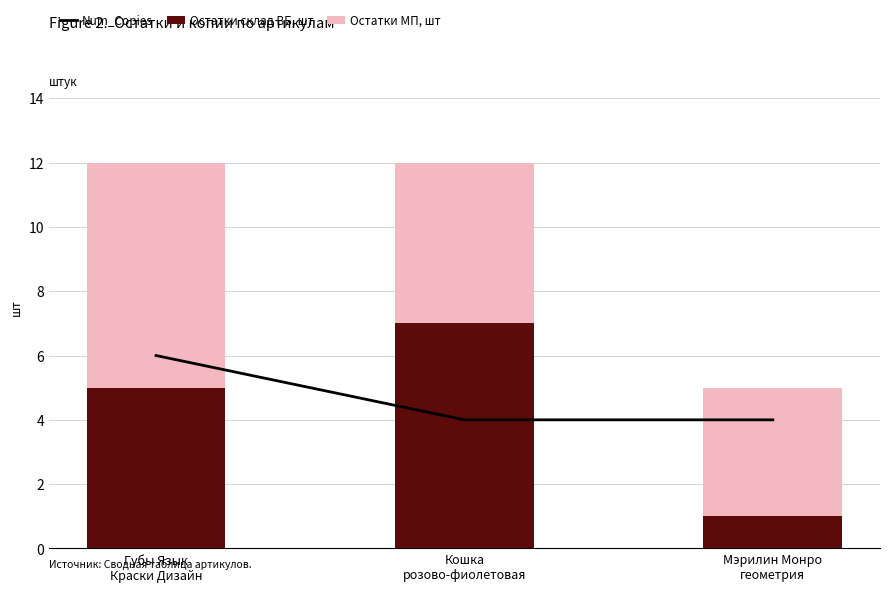

What is the lowest value of the Num_Copies series?

4